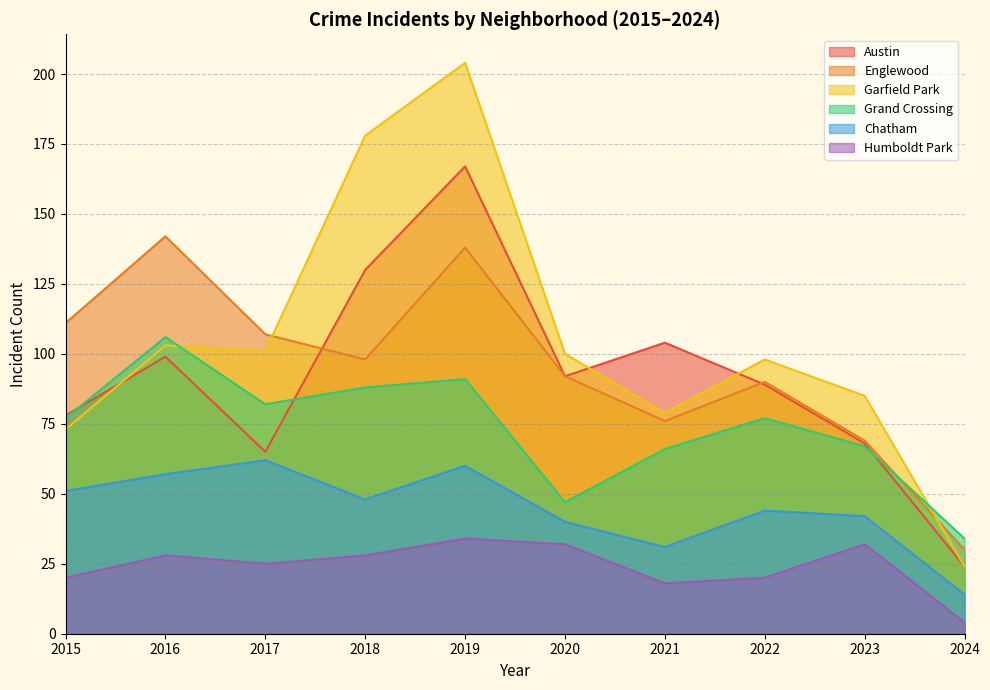

True or false: Garfield Park and Austin cross at least once.

True